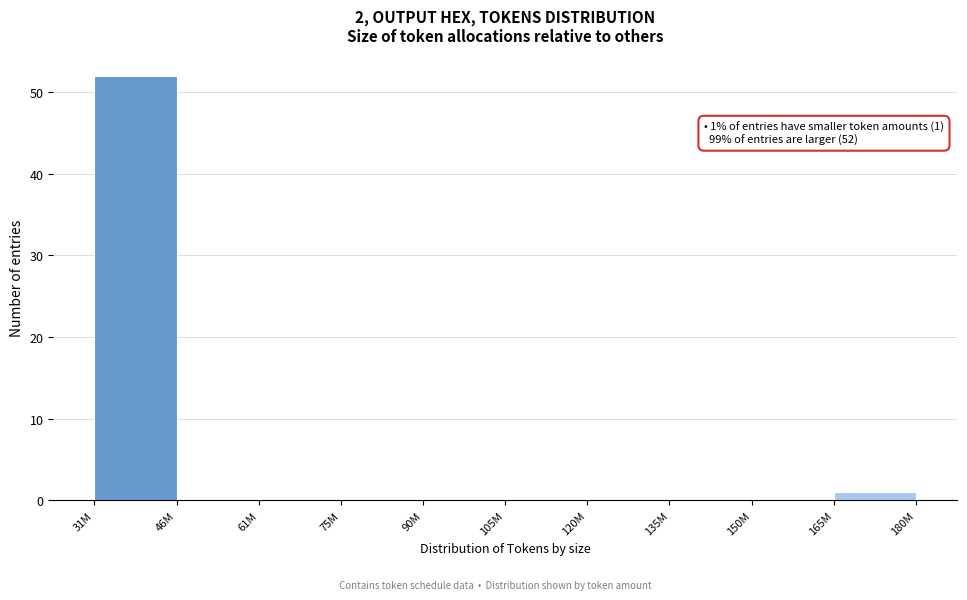

Reading left to right, transcribe all the data shown in this chart.

31M=52	46M=0	61M=0	75M=0	90M=0	105M=0	120M=0	135M=0	150M=0	165M=1